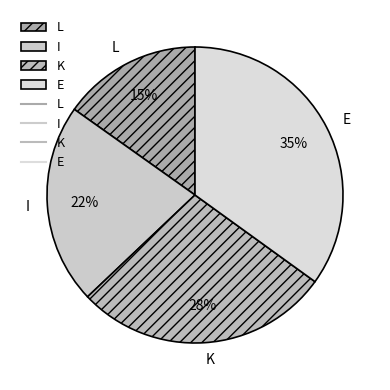

Between K and L, which is larger?

K